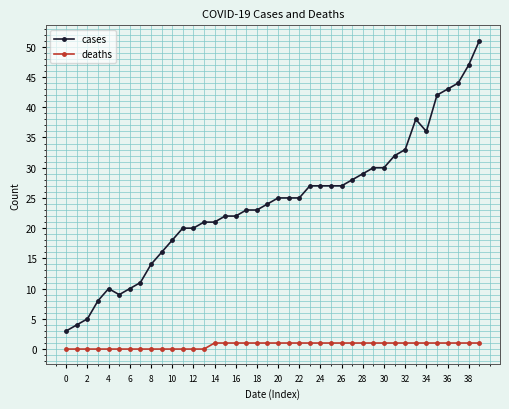

Rank the series by their average value, from lowest to highest.

deaths, cases